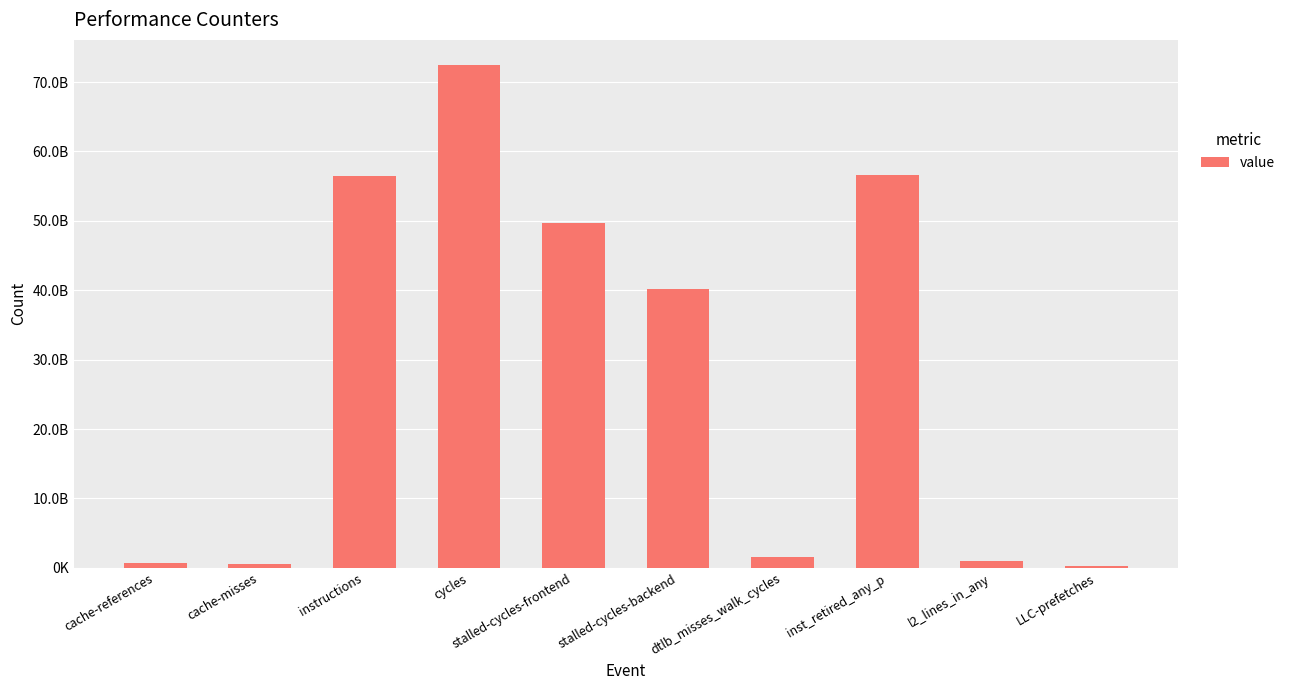

Are the bars horizontal?

No